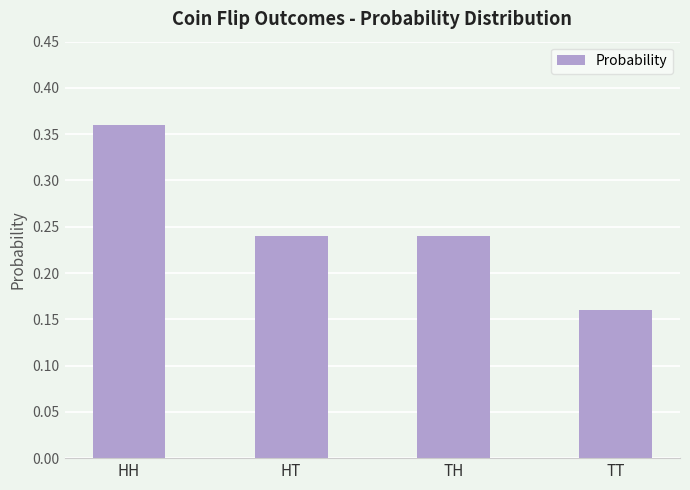

Which category has the lowest value across all series?

TT